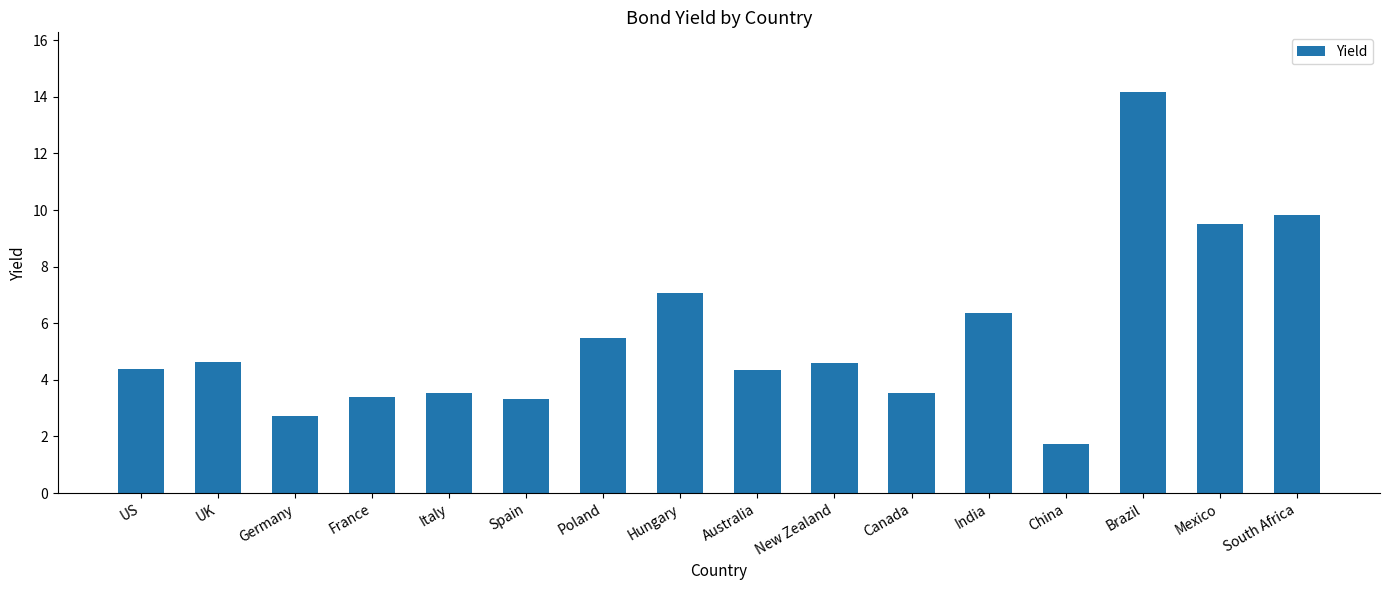

Is it true that the value at China is 2.7?

False